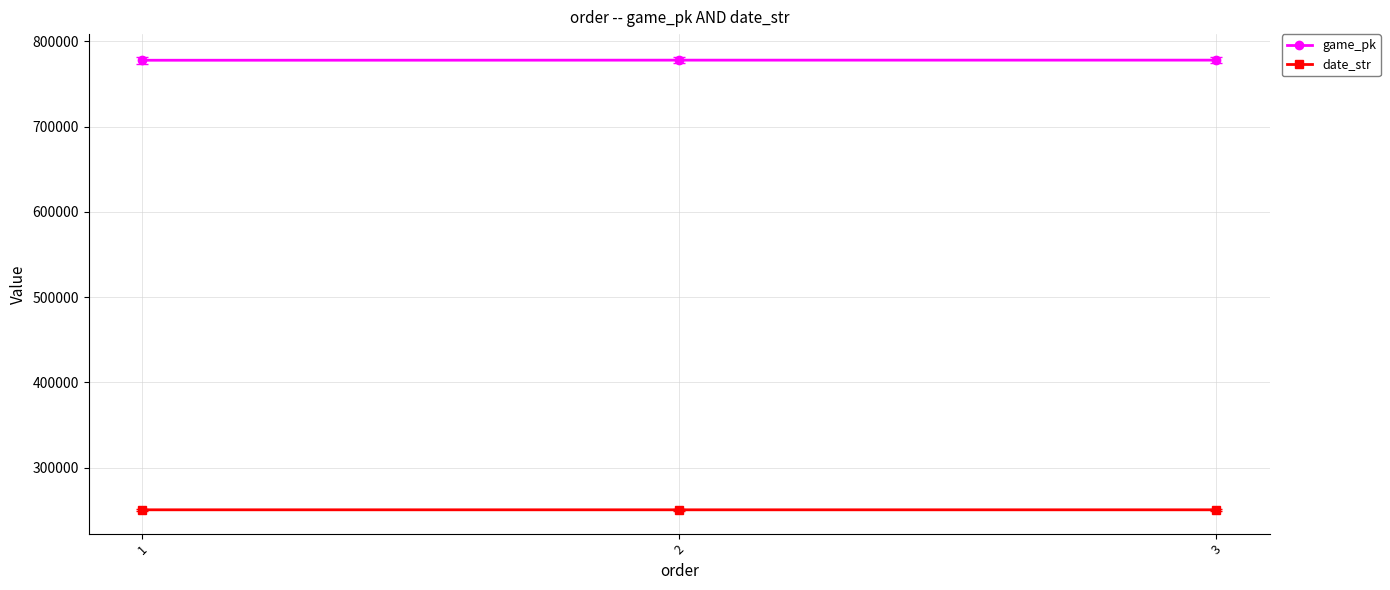

What is the difference between the highest and lowest values at 2?

527458